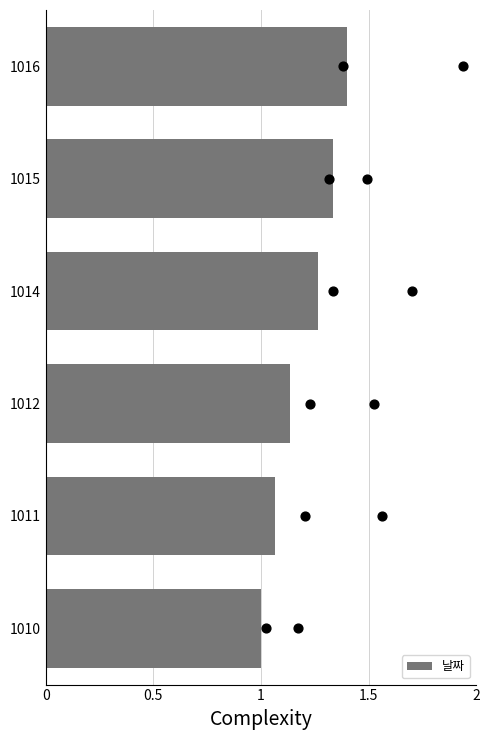

True or false: 날짜 has a value of 0.4 at 1015.

False